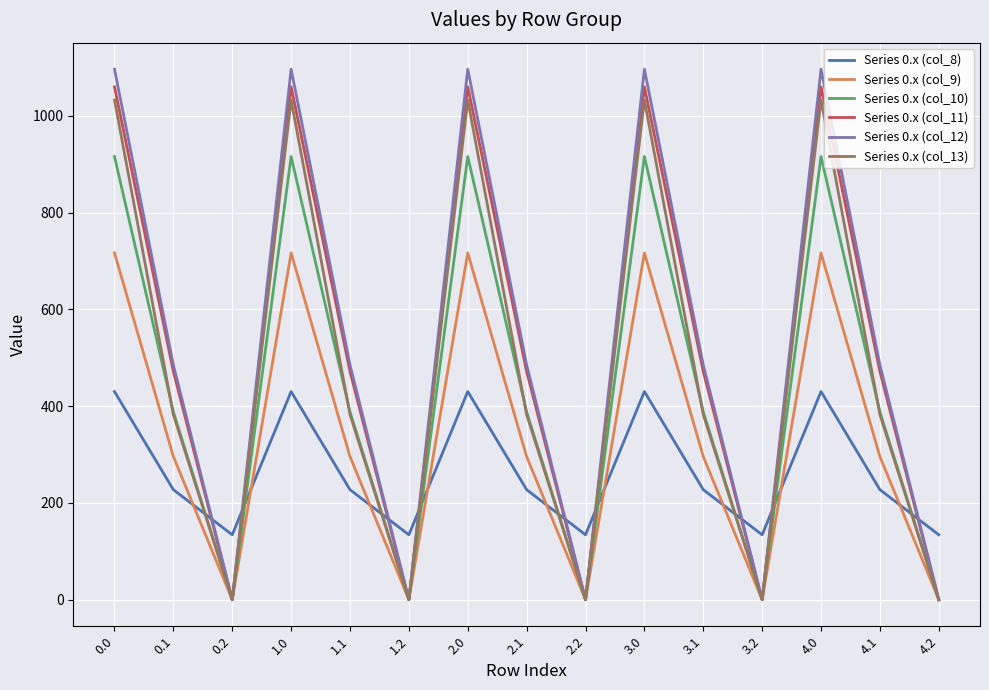

At how many categories does at least one series exceed 844?

5